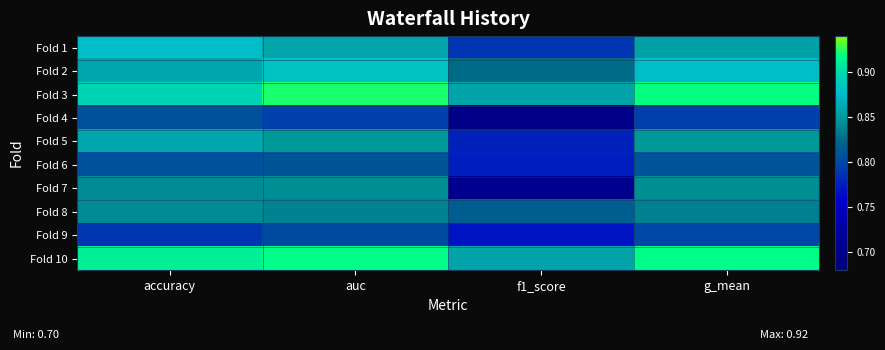

What is the spread (max minus min) of values at g_mean?

0.1